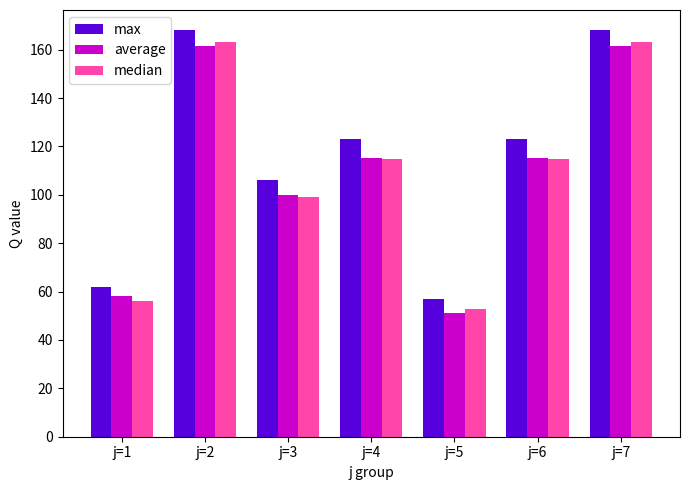

Is the value of max at j=7 greater than the value of average at j=3?

Yes